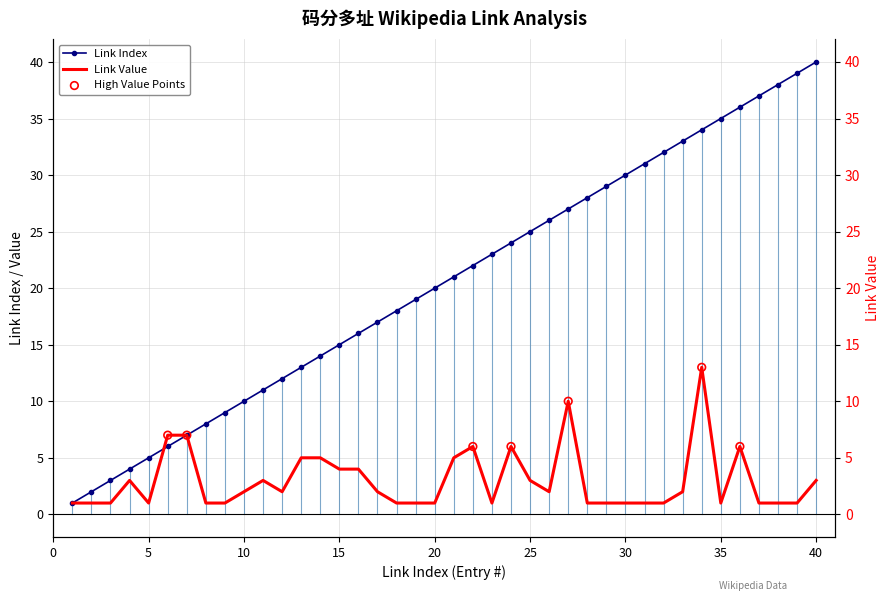

Which series contains the highest Y value?

Link Index